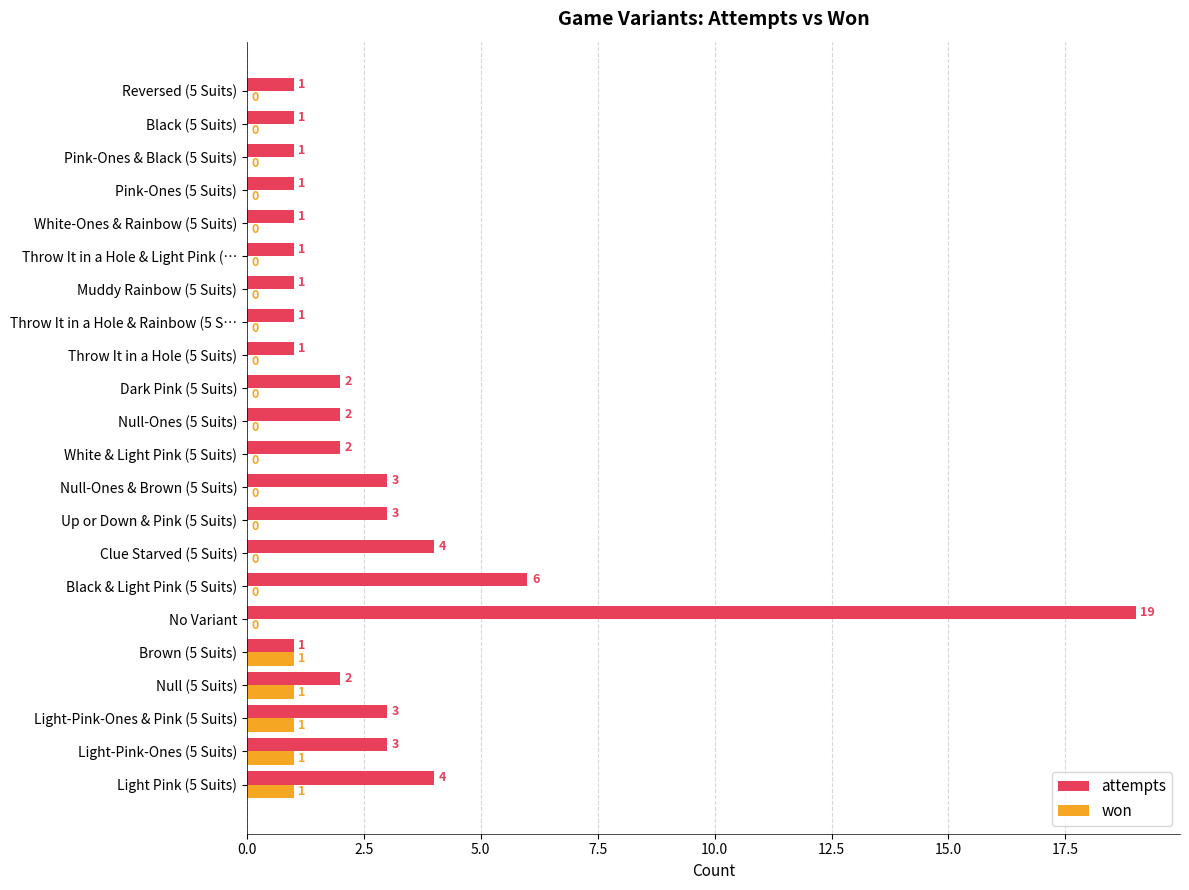

Is the value of won at No Variant greater than the value of attempts at Black (5 Suits)?

No